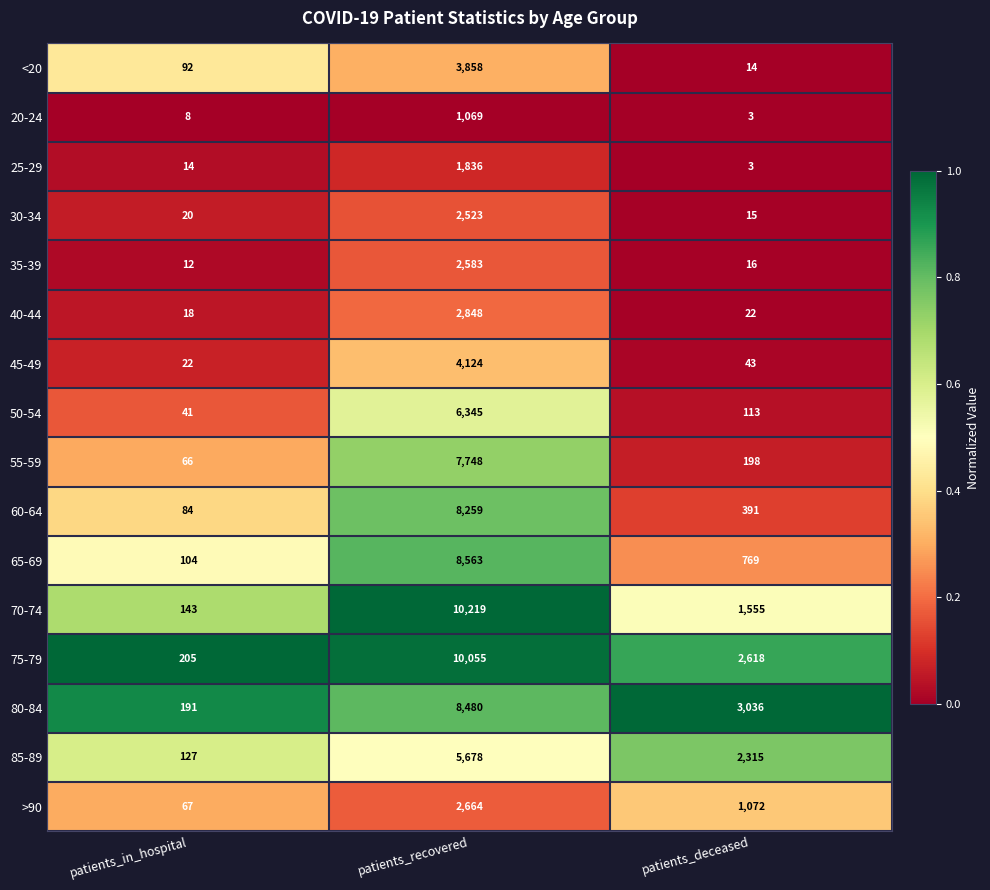

Is the value of 50-54 at patients_deceased greater than the value of 35-39 at patients_in_hospital?

Yes